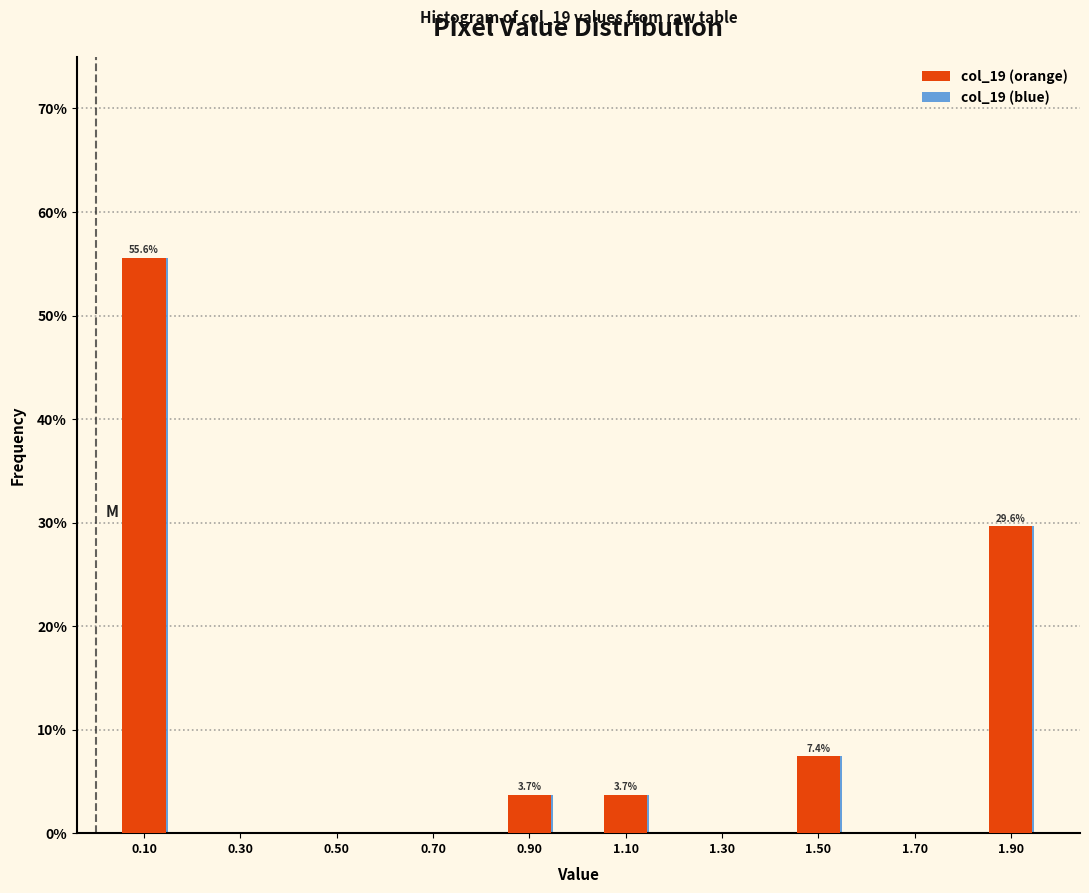

The value of col_19 (blue) at 0.10 is 81.6. True or false?

False